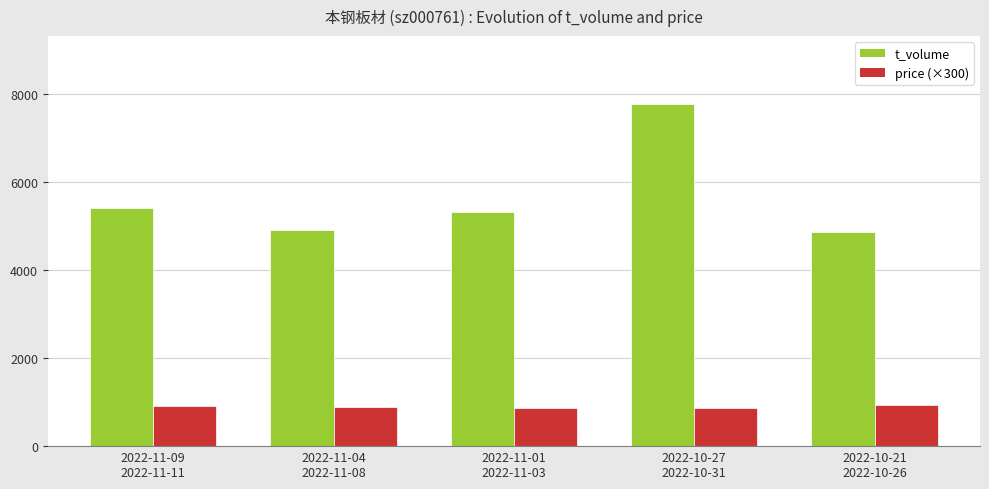

At which category does the chart reach its peak across all series?

2022-10-27
2022-10-31